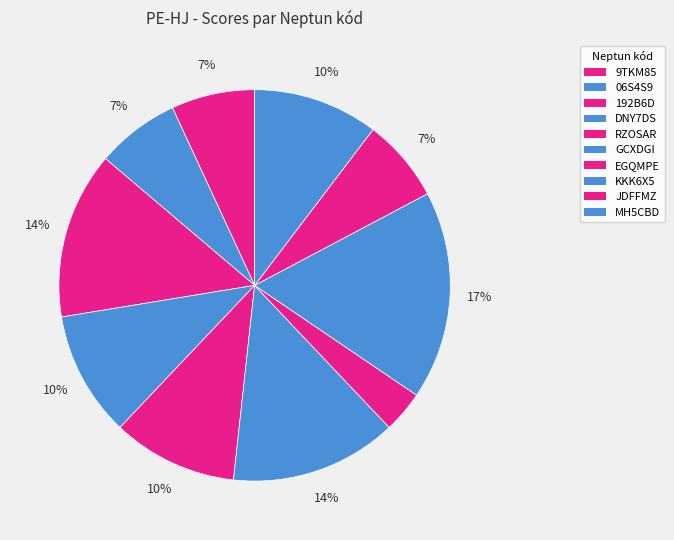

Which has a higher value, 06S4S9 or MH5CBD?

MH5CBD